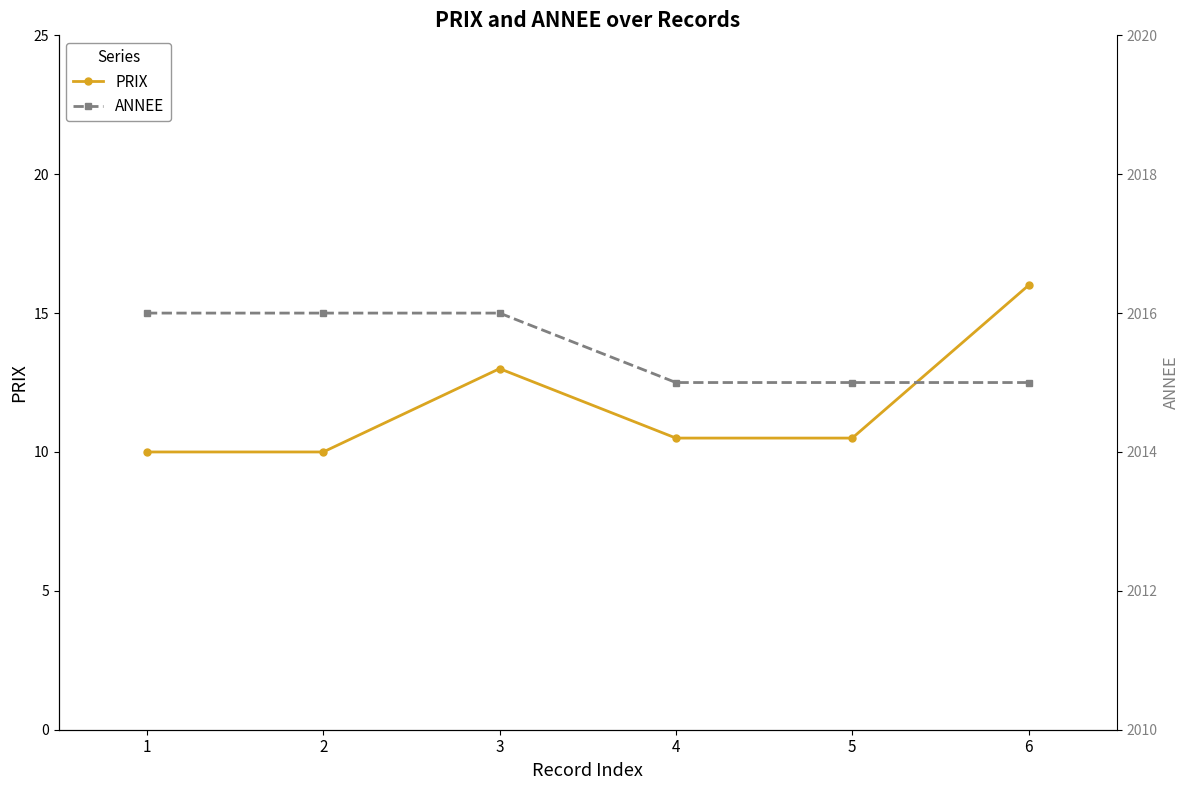

How many data points does each series have?

6